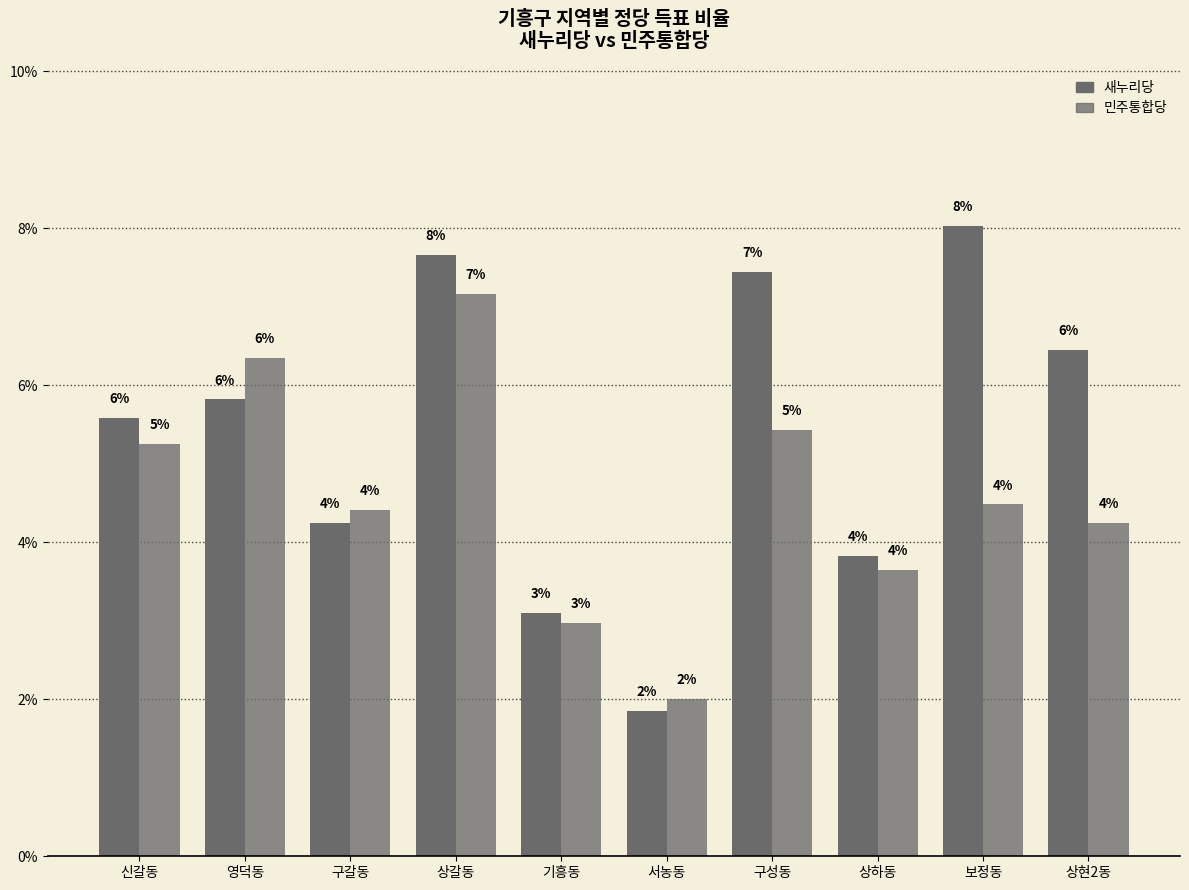

The value of 민주통합당 at 상현2동 is 2.3. True or false?

False